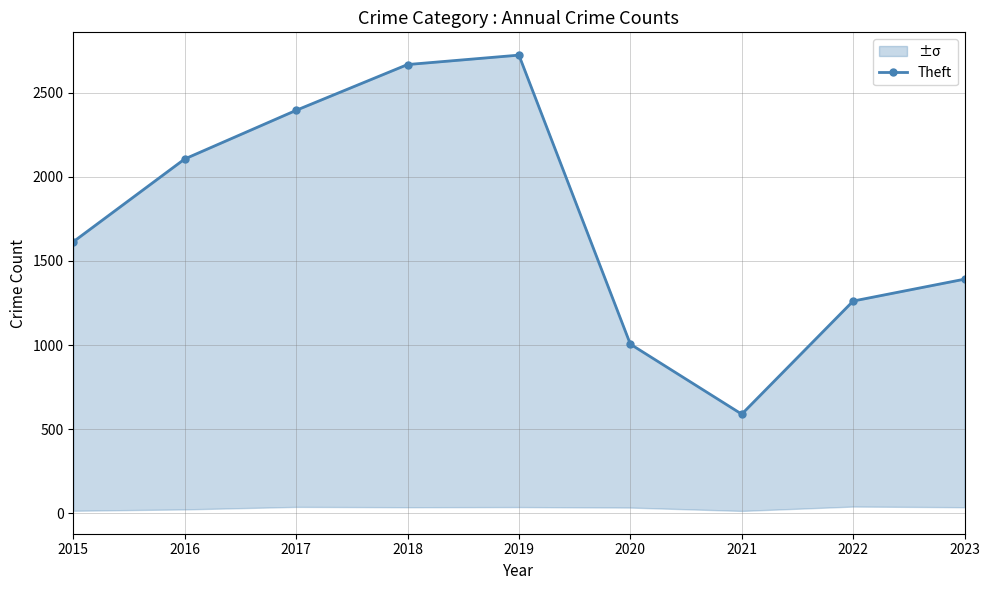

Read the value at 2021, to the nearest 100.

600